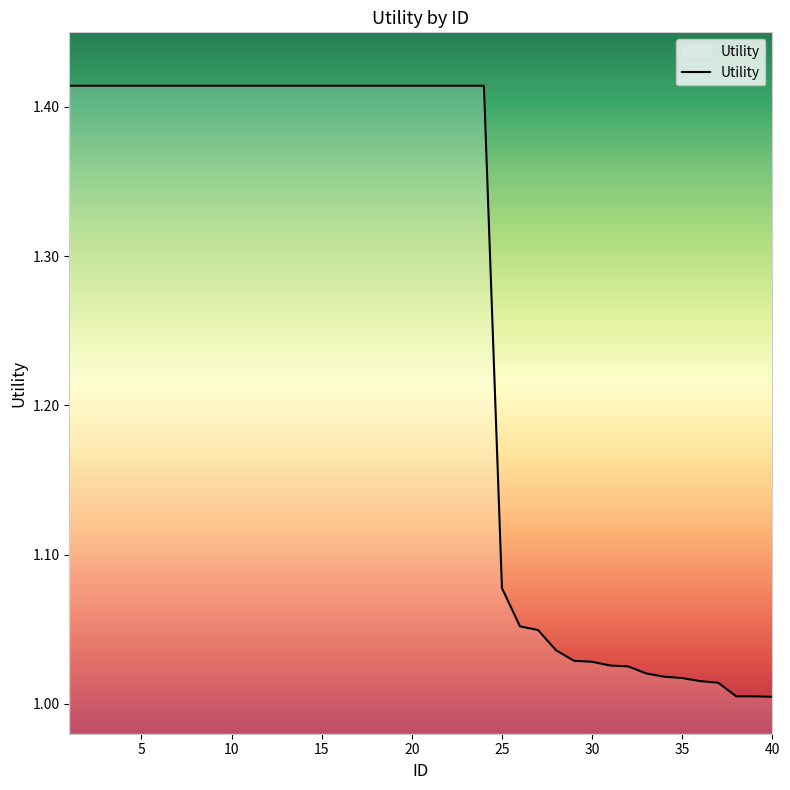

Is this an area chart (filled region under the line)?

Yes